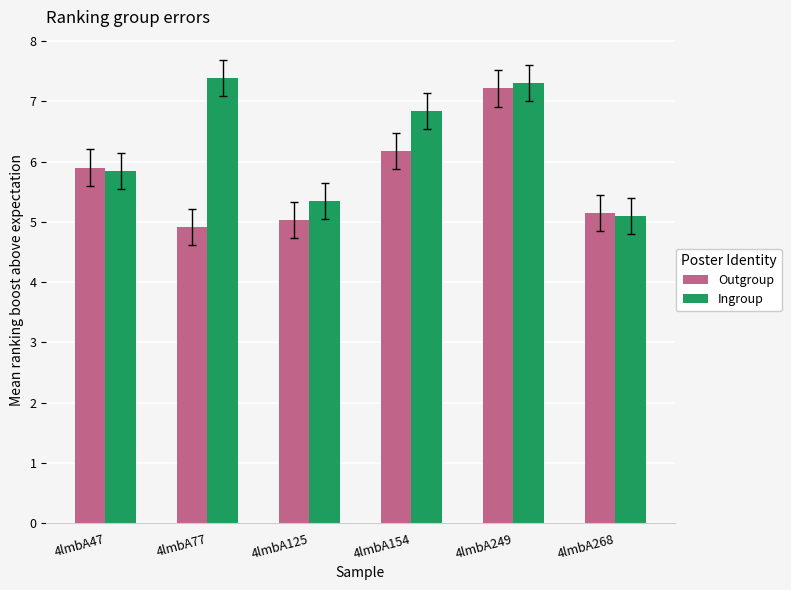

What are all the series names shown in the legend?

Outgroup, Ingroup